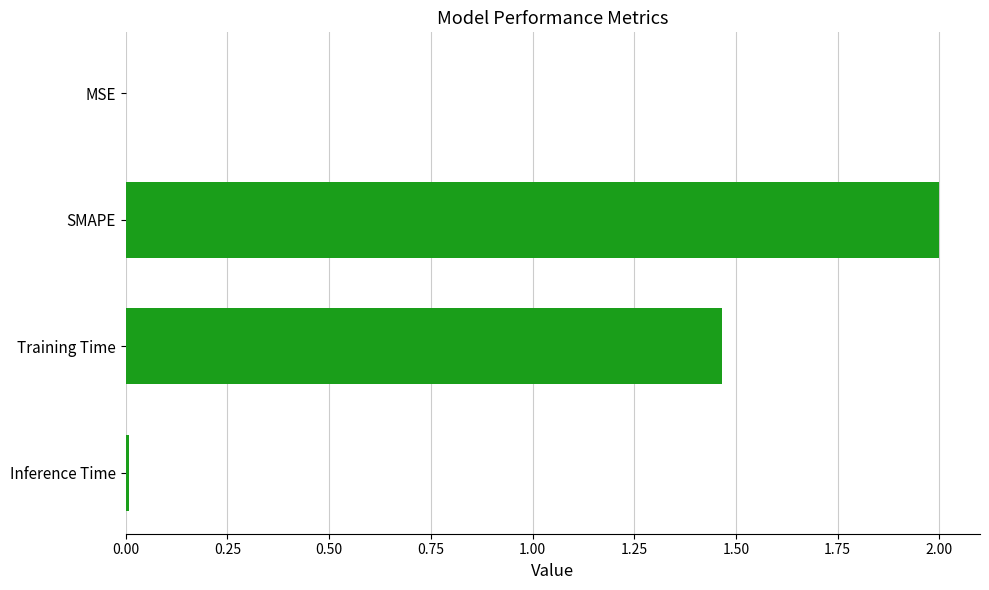

What is the sum of all values?

3.5